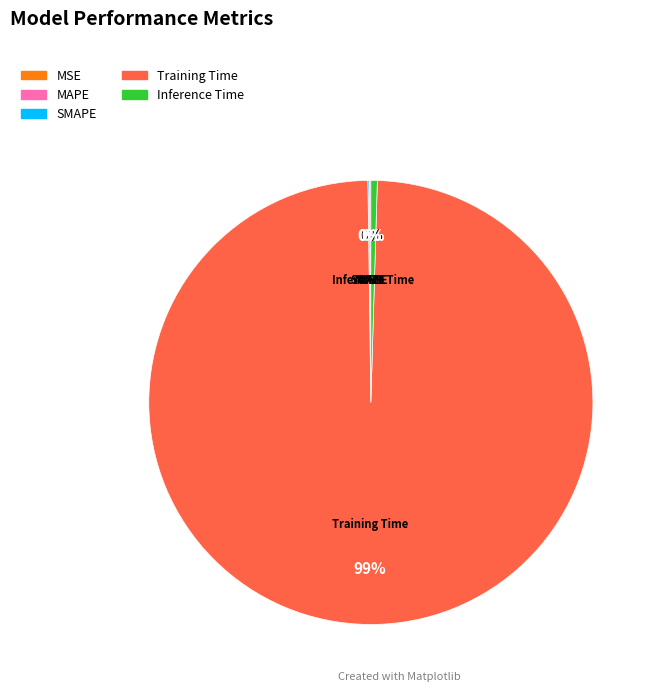

Is it true that Training Time is 89% of the pie?

False